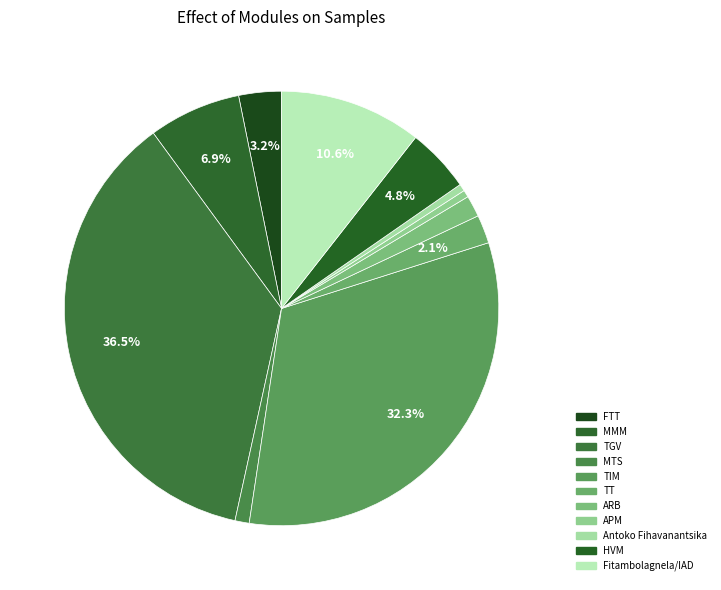

What portion of the pie excludes TGV?

63.5%